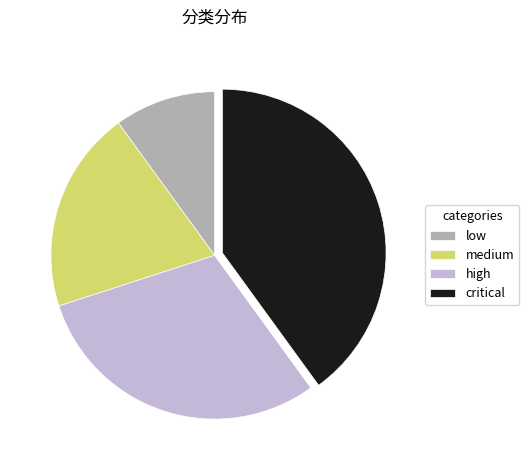

Does any single category account for the majority?

No